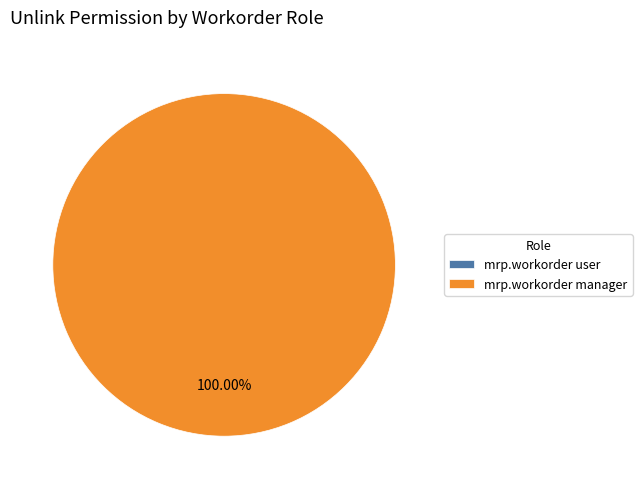

Which slice is the smallest?

mrp.workorder user